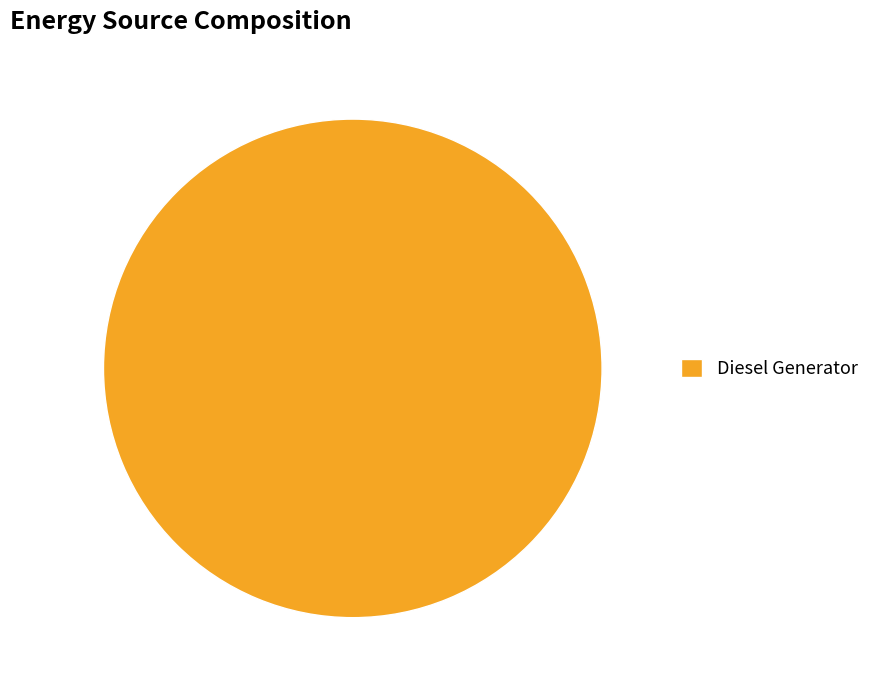

Rank the categories by value from lowest to highest.

Diesel Generator